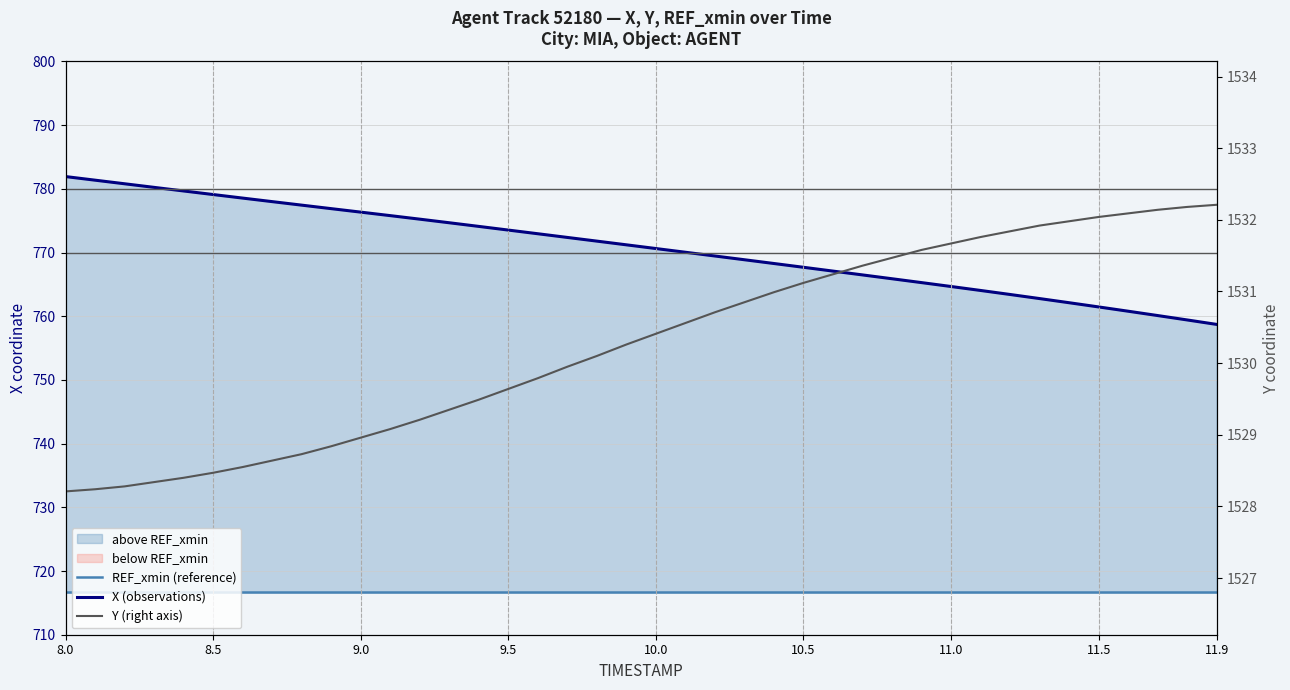

What is the highest value of the REF_xmin (reference) series?

716.6